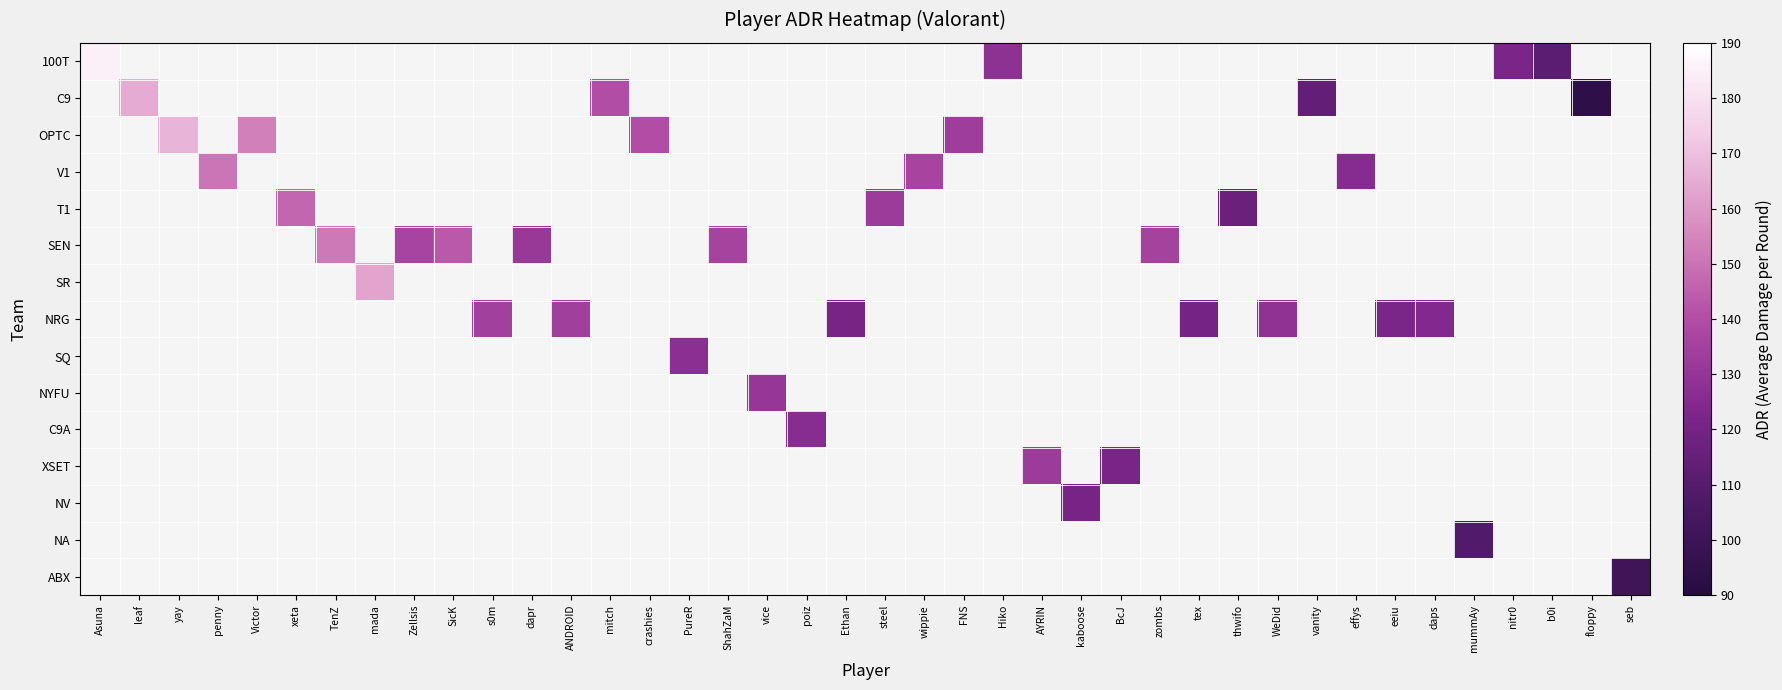

How many data points does each series have?

40